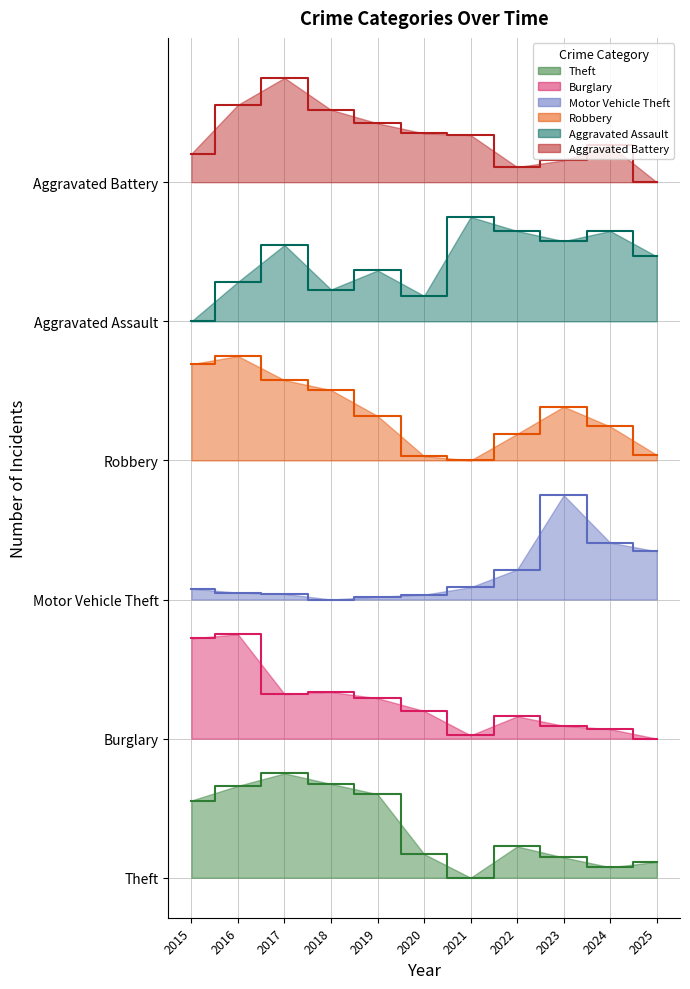

What is the value of the Aggravated Battery point at the 11th from the left?

1000.0